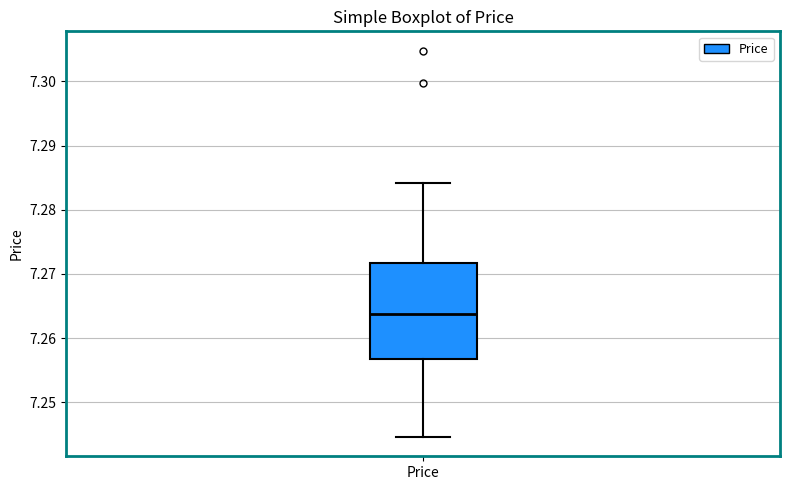

Where is the upper edge of the box for Price on the y-axis? The values are not printed on the chart, so give them approximately, as read against the axis.

7.272